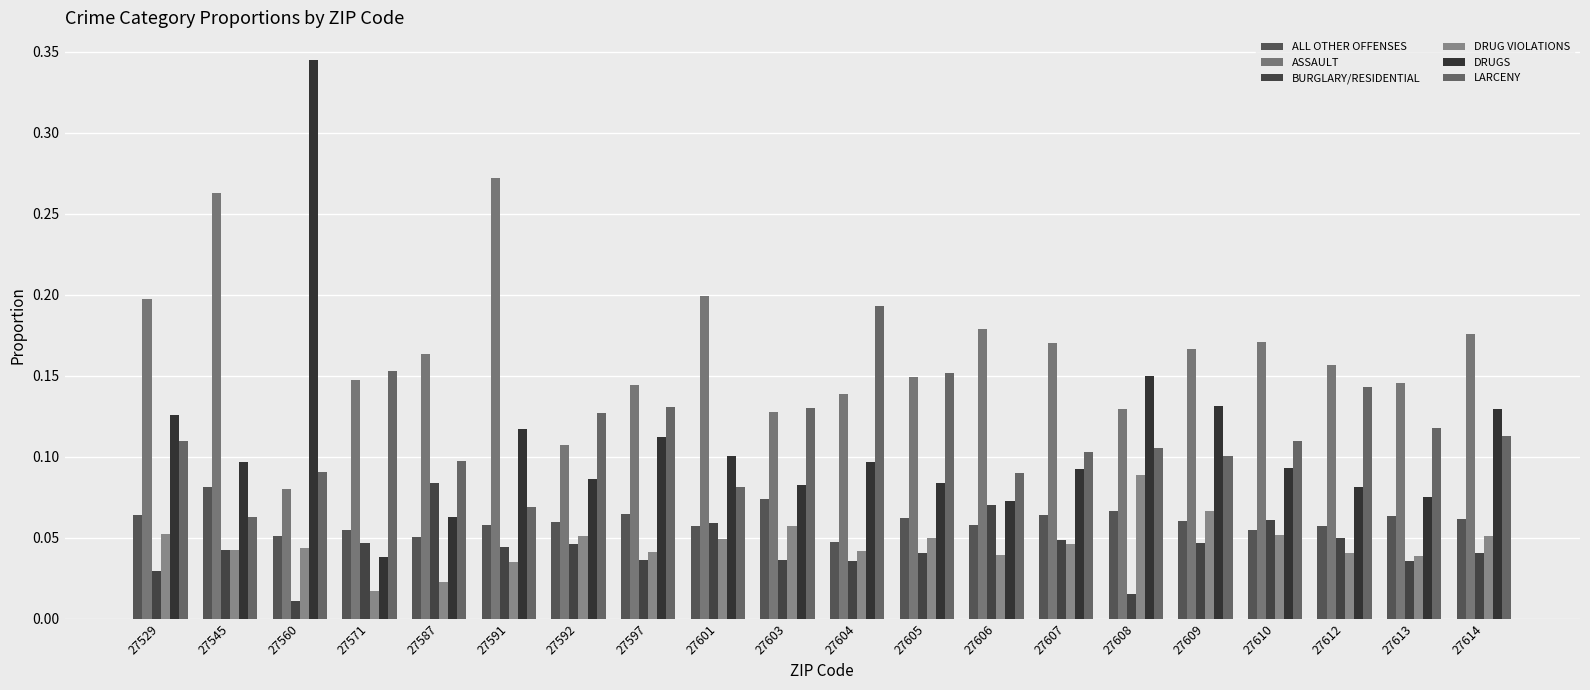

The DRUG VIOLATIONS series shows 0.1 at 27610. True or false?

True